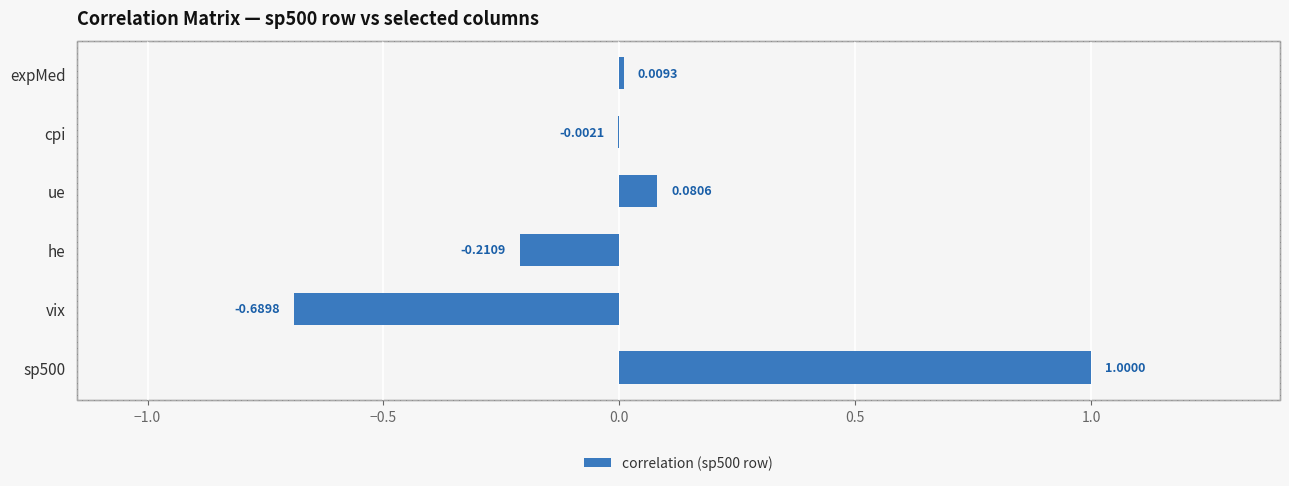

Where is the data nearest to the value 0?

cpi